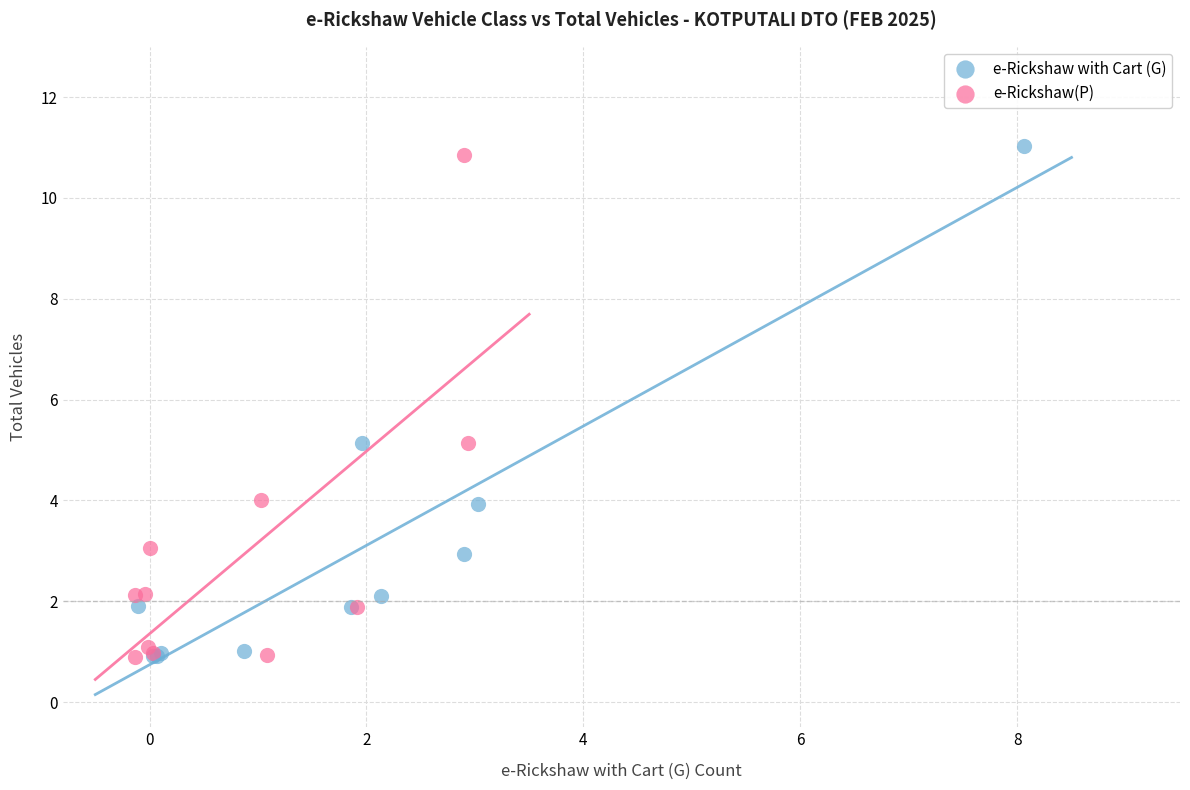

What are all the series names shown in the legend?

e-Rickshaw with Cart (G), e-Rickshaw(P)